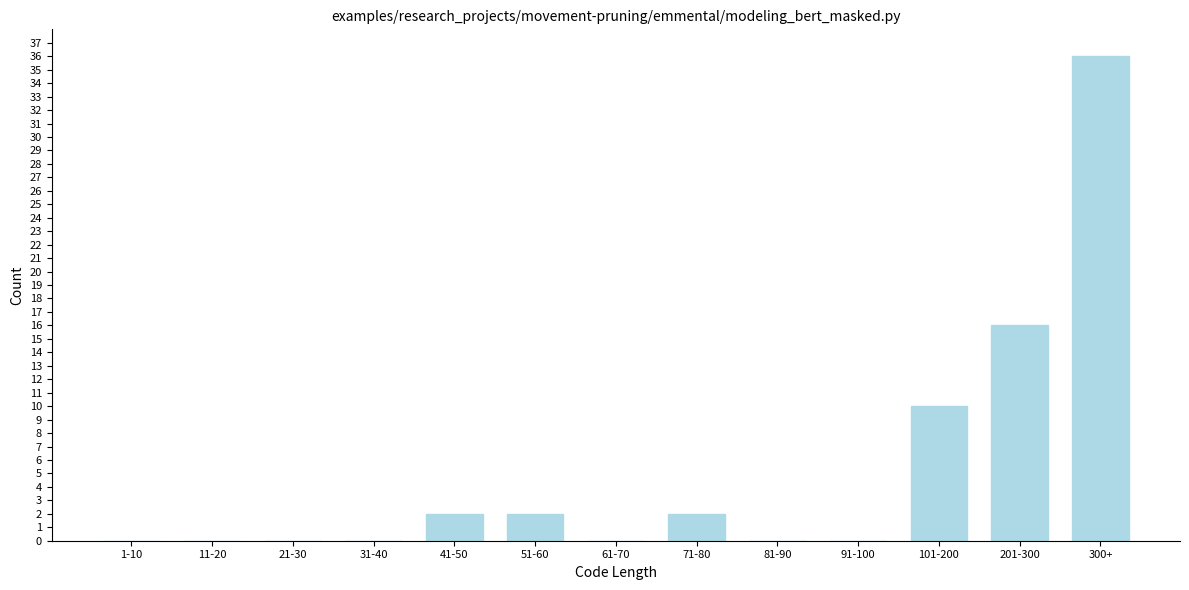

Reading right to left, transcribe all the data shown in this chart.

300+=36	201-300=16	101-200=10	91-100=0	81-90=0	71-80=2	61-70=0	51-60=2	41-50=2	31-40=0	21-30=0	11-20=0	1-10=0